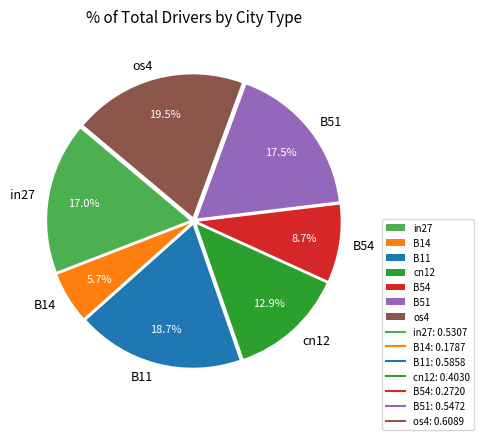

True or false: B11 accounts for 6% of the total.

False